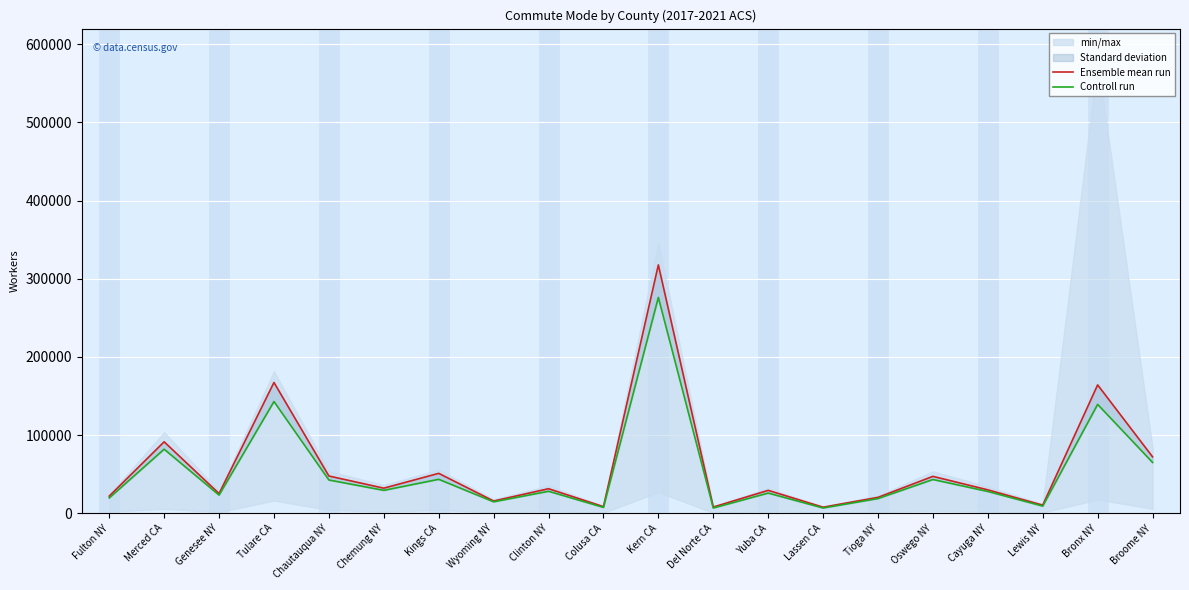

What is the minimum value for Controll run?

6740